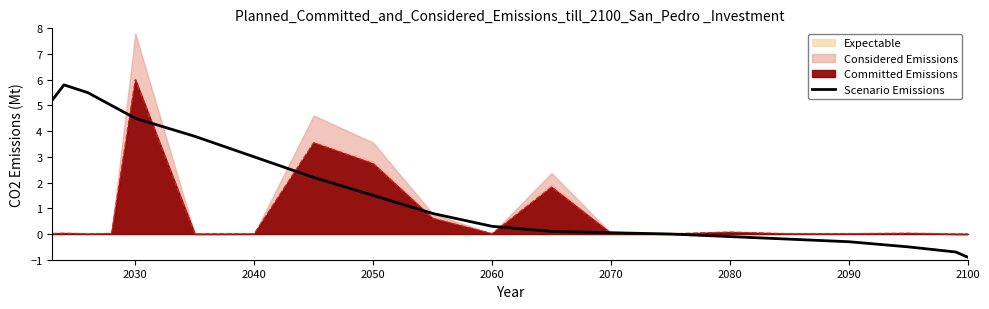

The value of Scenario Emissions at 2090 is -0.3. True or false?

True